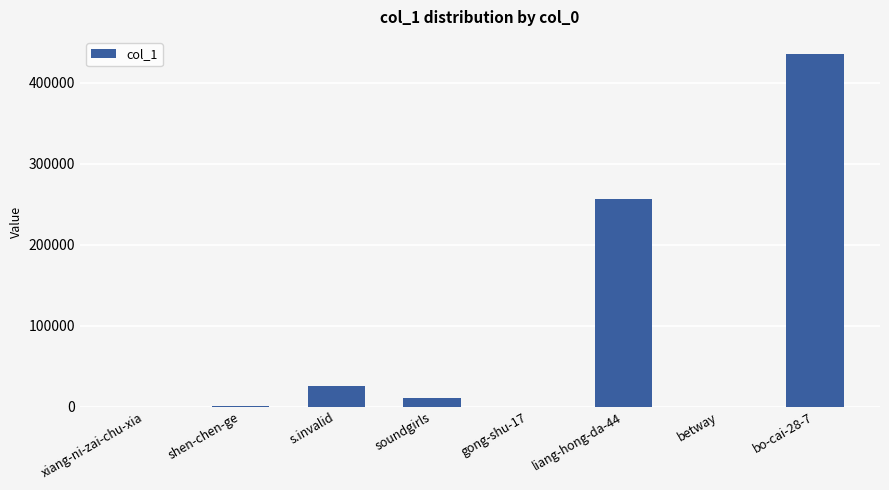

What is the average value?

91130